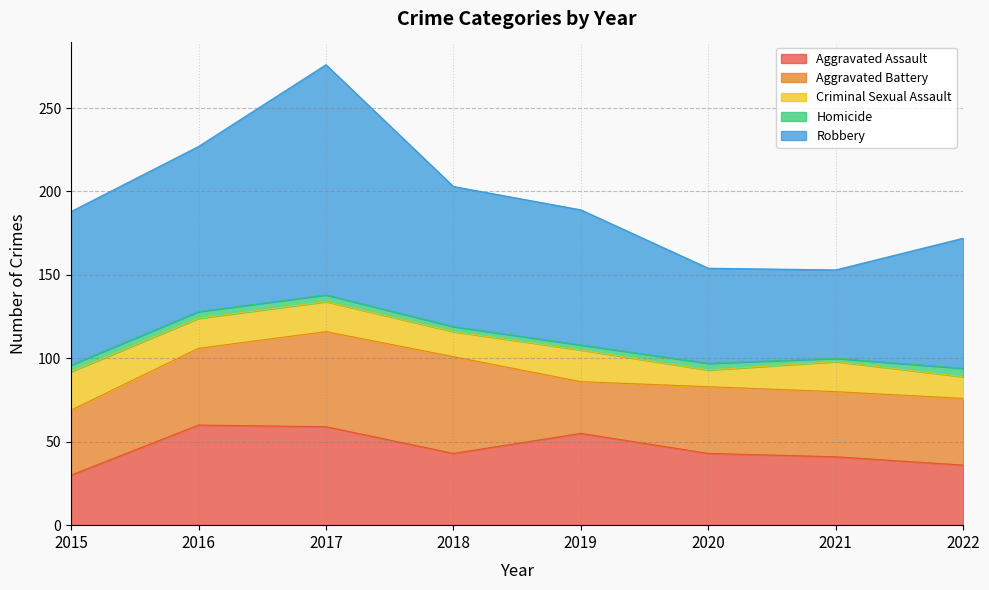

What is the difference between the Criminal Sexual Assault values at 2015 and 2021?

5